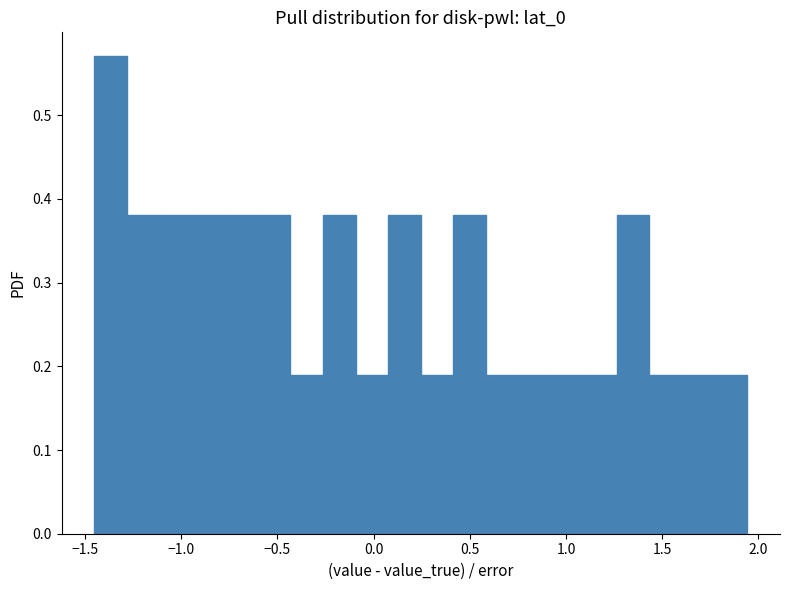

Around what value on the x-axis is the tallest bar? Give the approximate position of its centre, as read against the axis.

-1.35